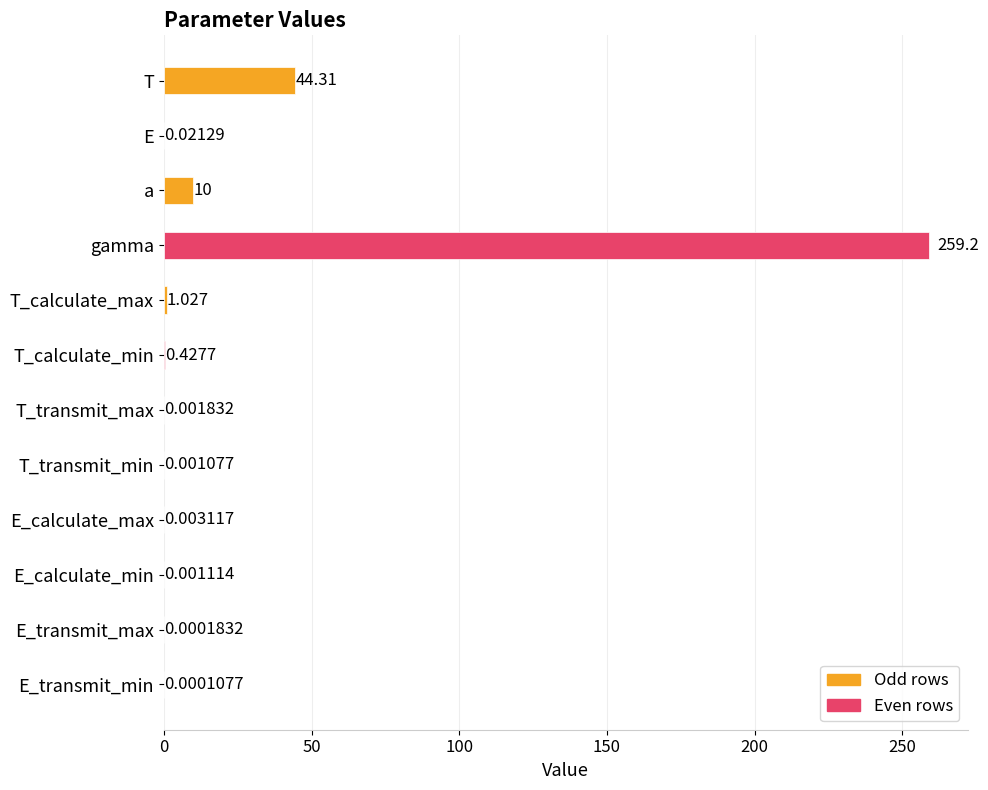

At which label is the value closest to 129?

T